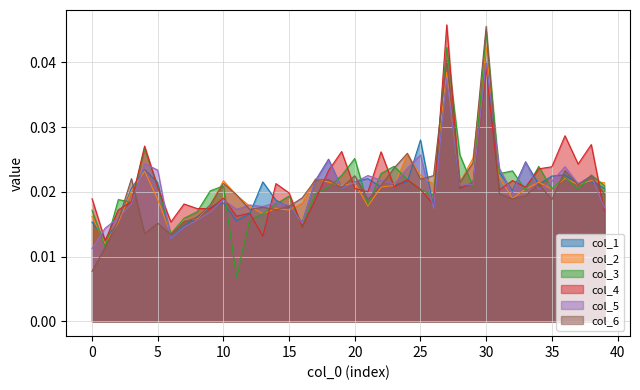

Rank the series by their maximum value, from lowest to highest.

col_1, col_5, col_2, col_3, col_6, col_4